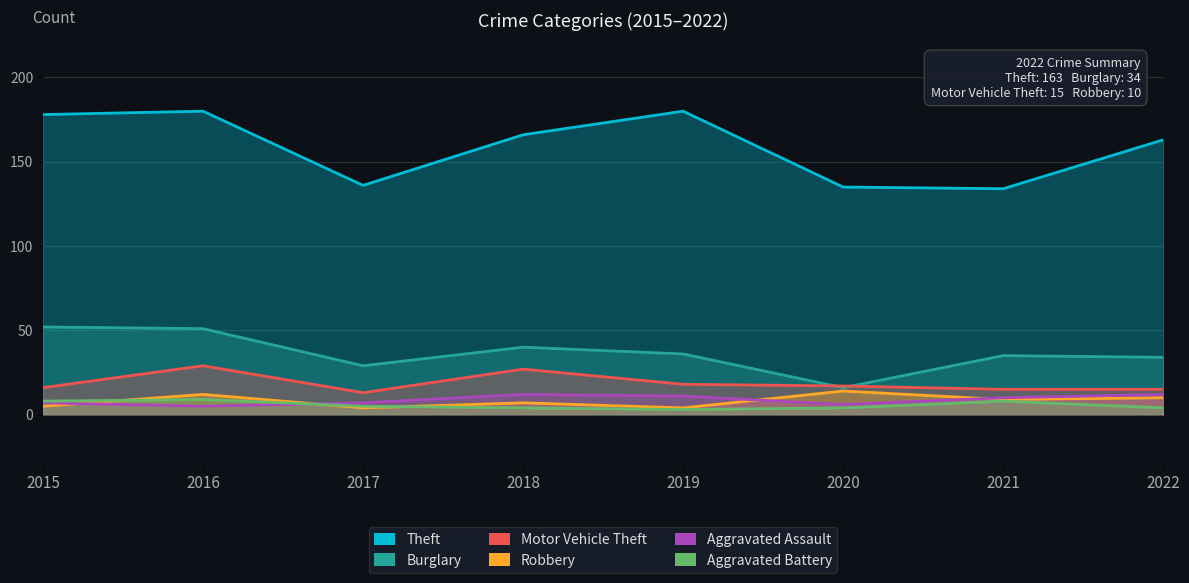

Reading right to left, extract all data points from this chart.

Theft: 163	134	135	180	166	136	180	178
Burglary: 34	35	16	36	40	29	51	52
Motor Vehicle Theft: 15	15	17	18	27	13	29	16
Robbery: 10	9	14	4	7	4	12	5
Aggravated Assault: 12	10	6	11	12	7	5	7
Aggravated Battery: 4	8	4	3	4	5	9	8